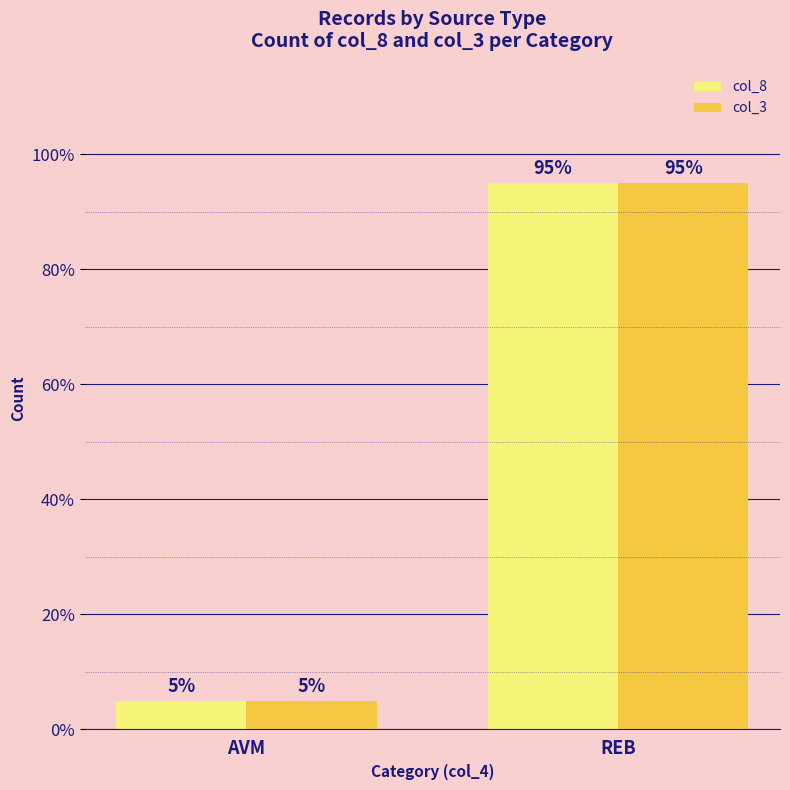

Reading right to left, transcribe all the data shown in this chart.

col_8: REB=95	AVM=5
col_3: REB=95	AVM=5